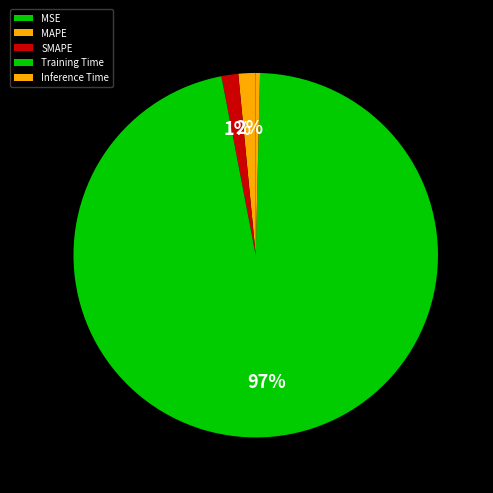

Combined, do Training Time and SMAPE account for over 50%?

Yes